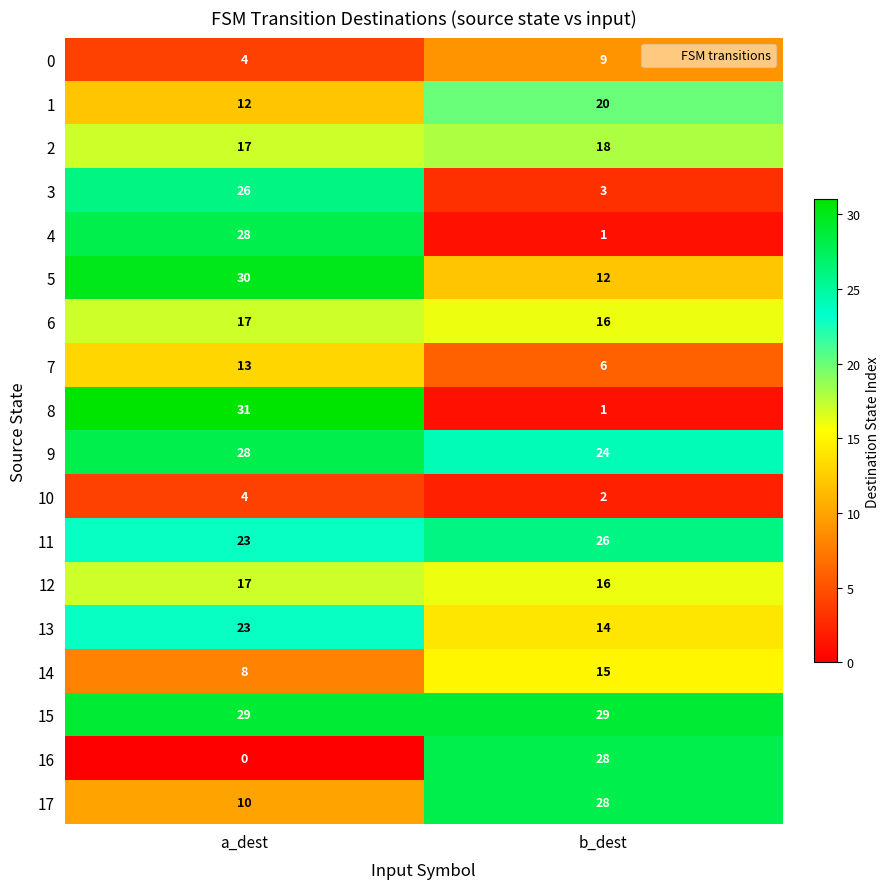

How many series are shown in this chart?

18